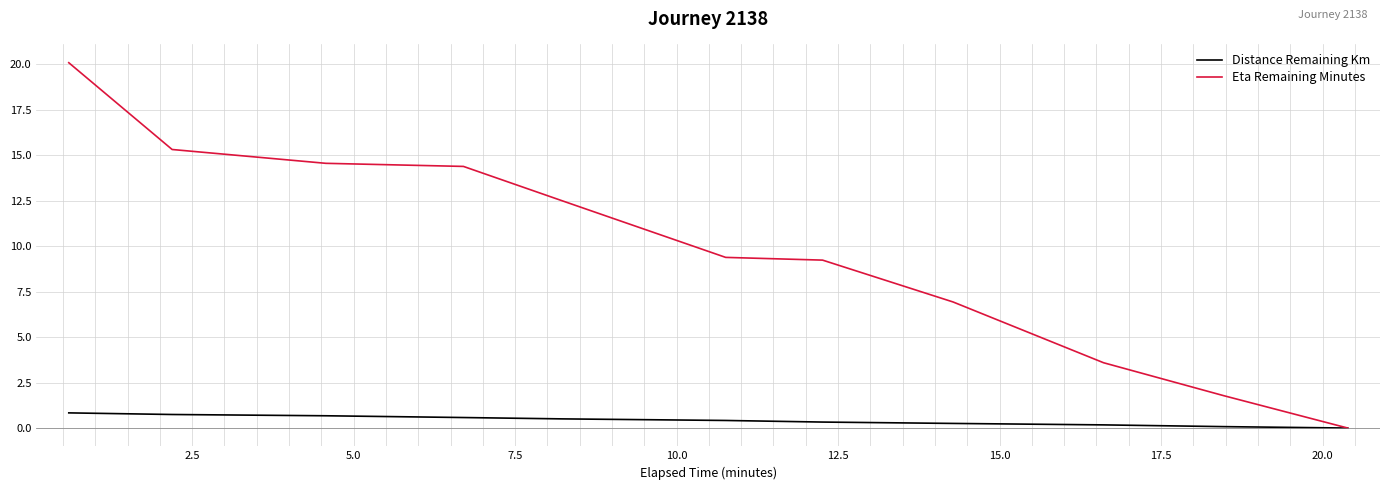

Count the number of categories in the chart.

11